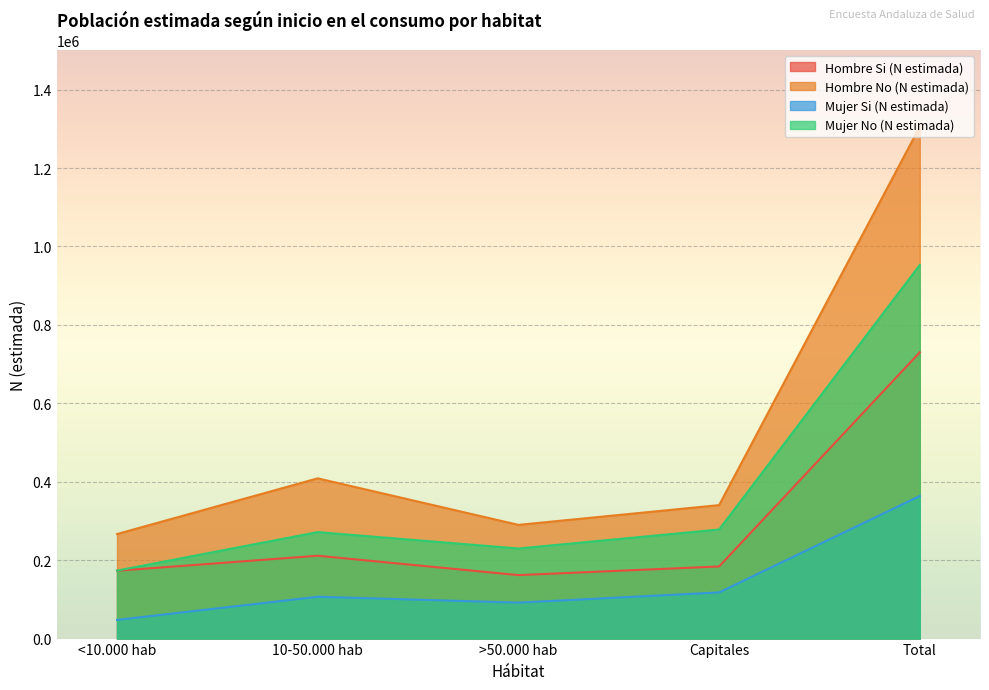

At which label is Mujer Si (N estimada) closest to 205621?

Capitales